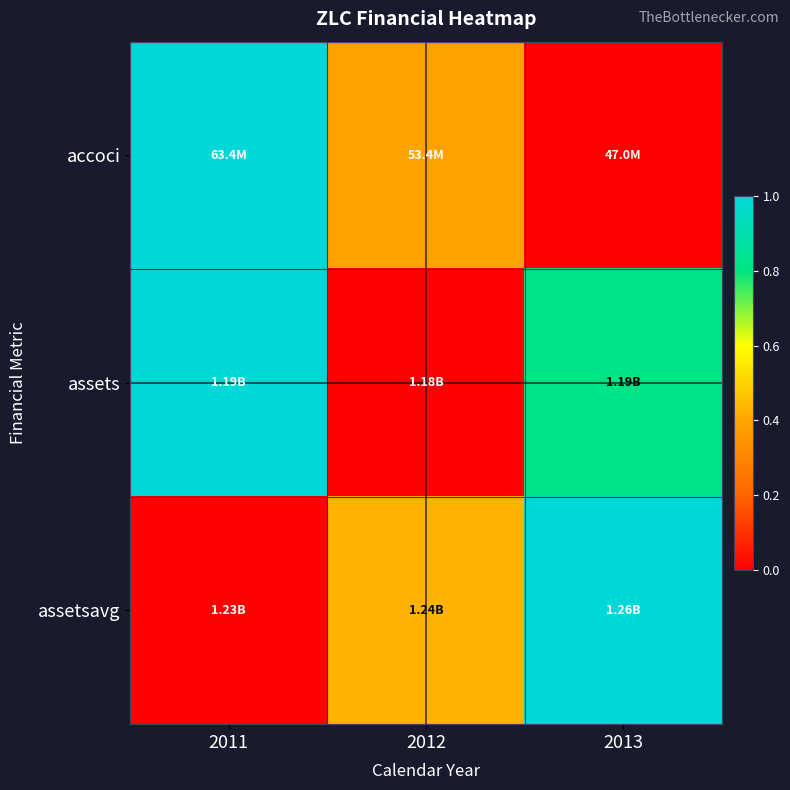

What is the total value across all series at 2011?

2.0